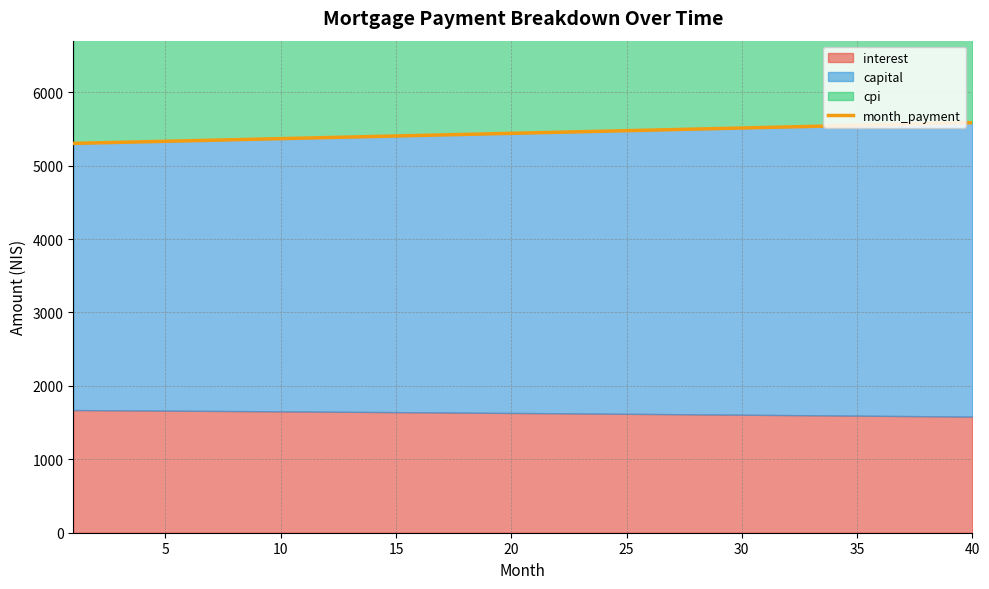

What is the highest value of the month_payment series?

5585.2